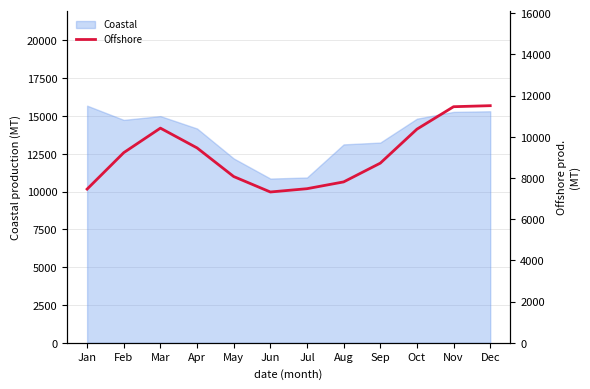

Is it true that Coastal equals 21649 at May?

False